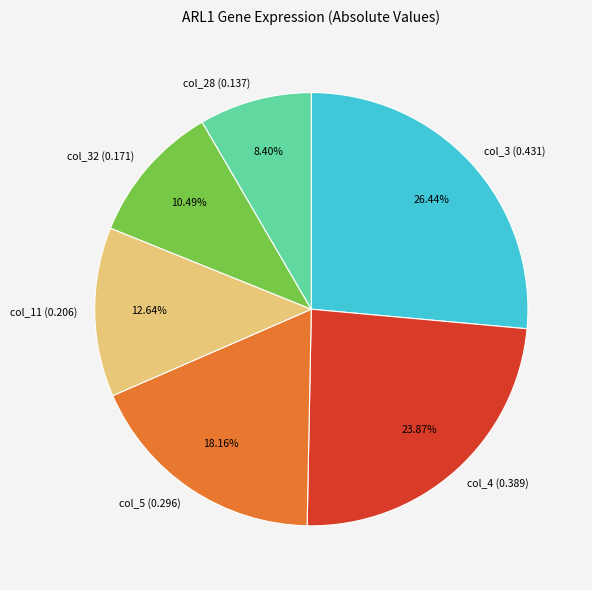

How many segments does this pie chart have?

6